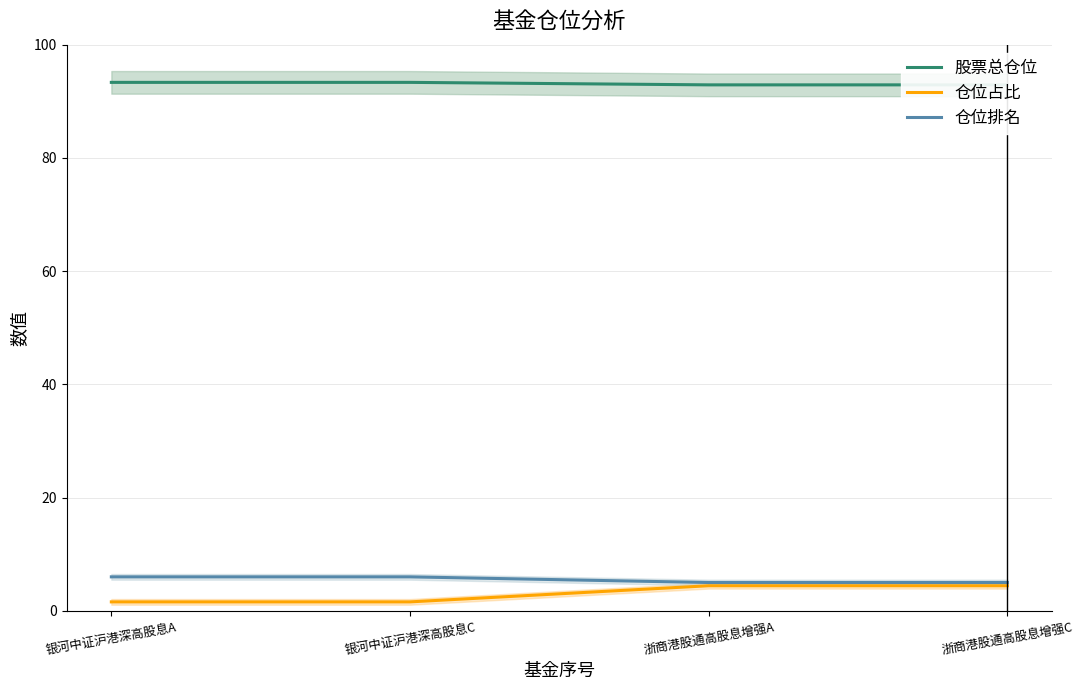

What are all the series names shown in the legend?

股票总仓位, 仓位占比, 仓位排名